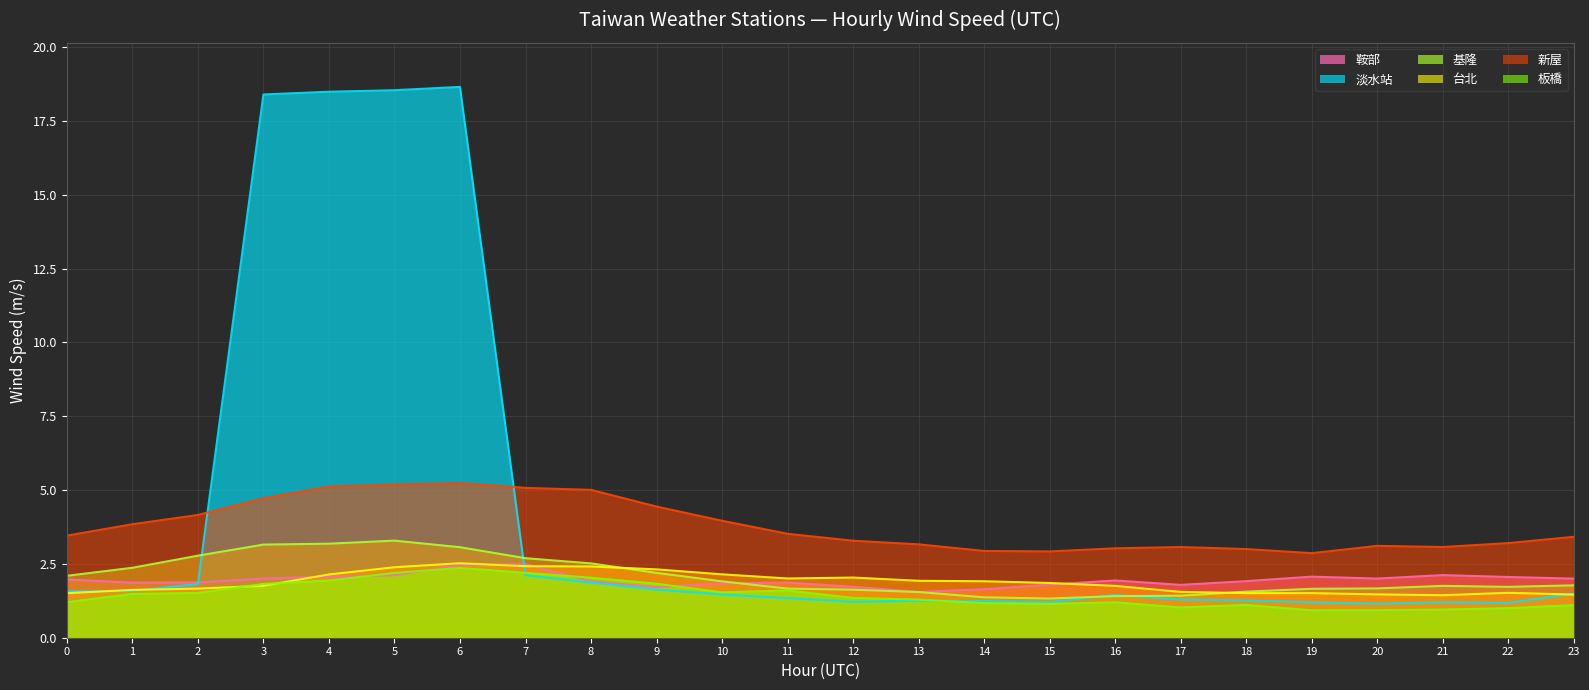

What is the sum of the 新屋 values at 23 and 12?

6.7